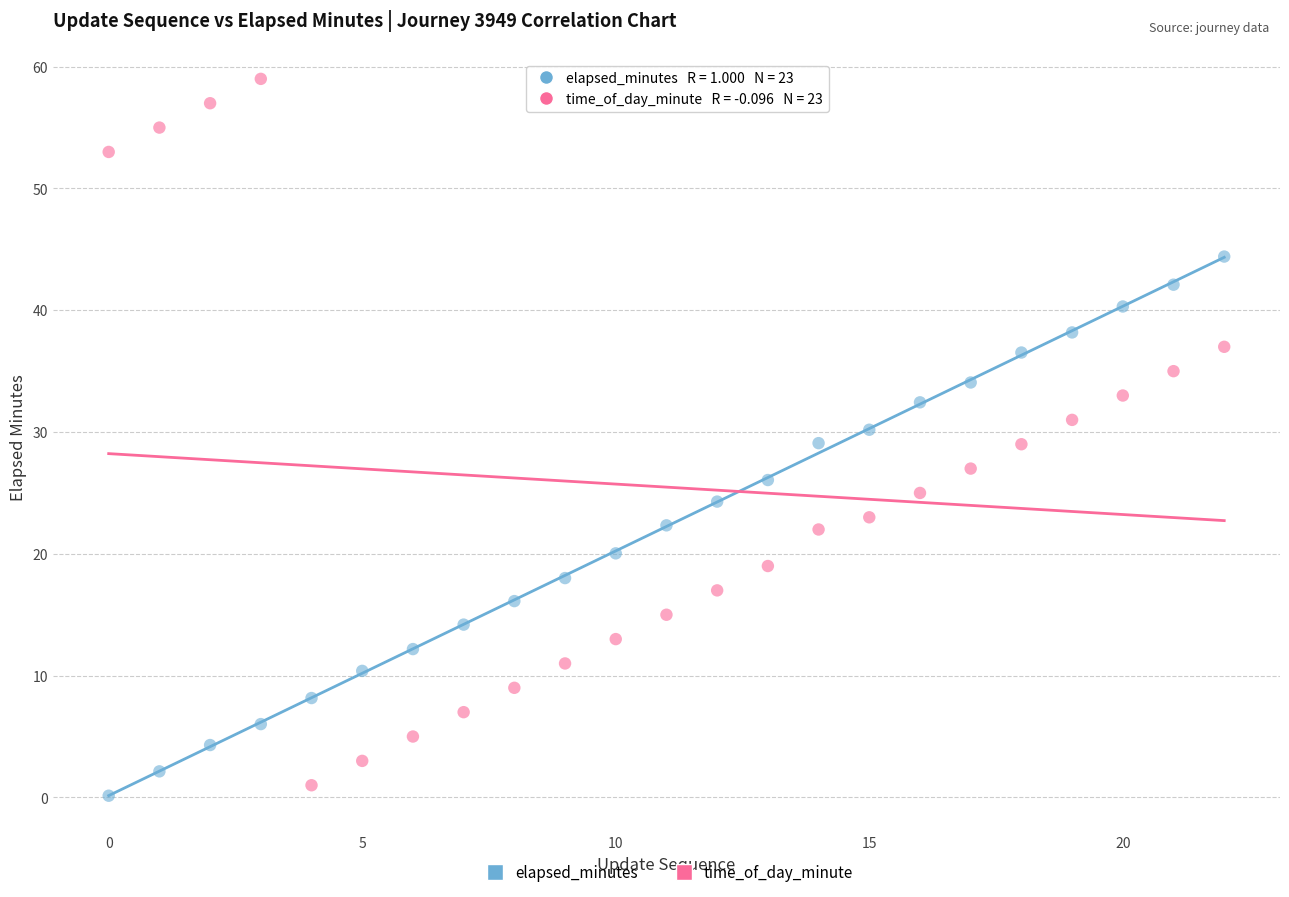

Which series reaches the minimum Y coordinate?

elapsed_minutes